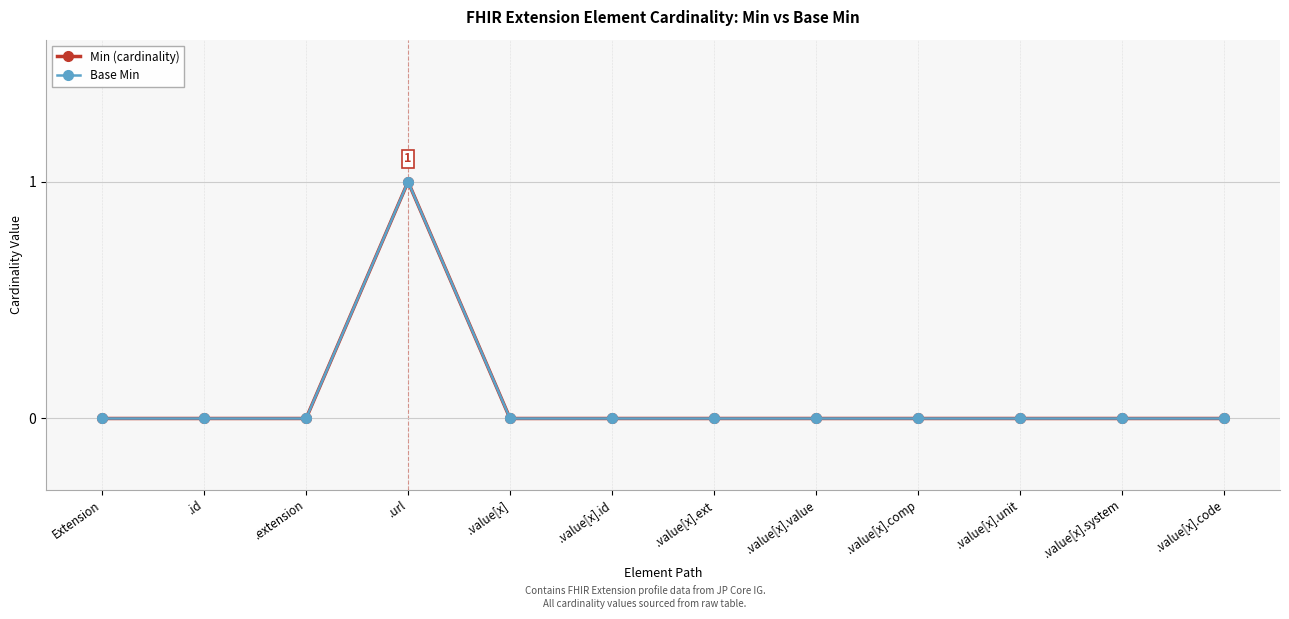

At which label does Base Min reach its peak?

.url